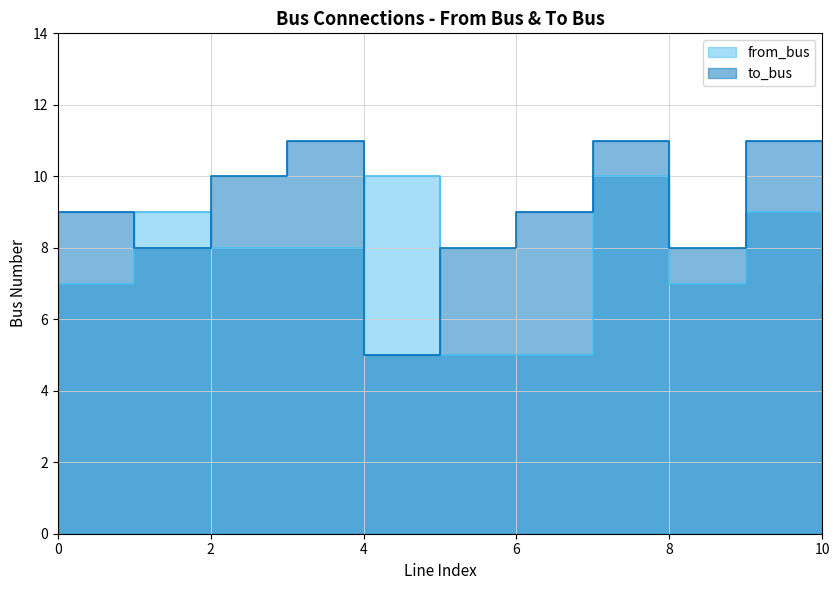

At which label is to_bus closest to 8?

1